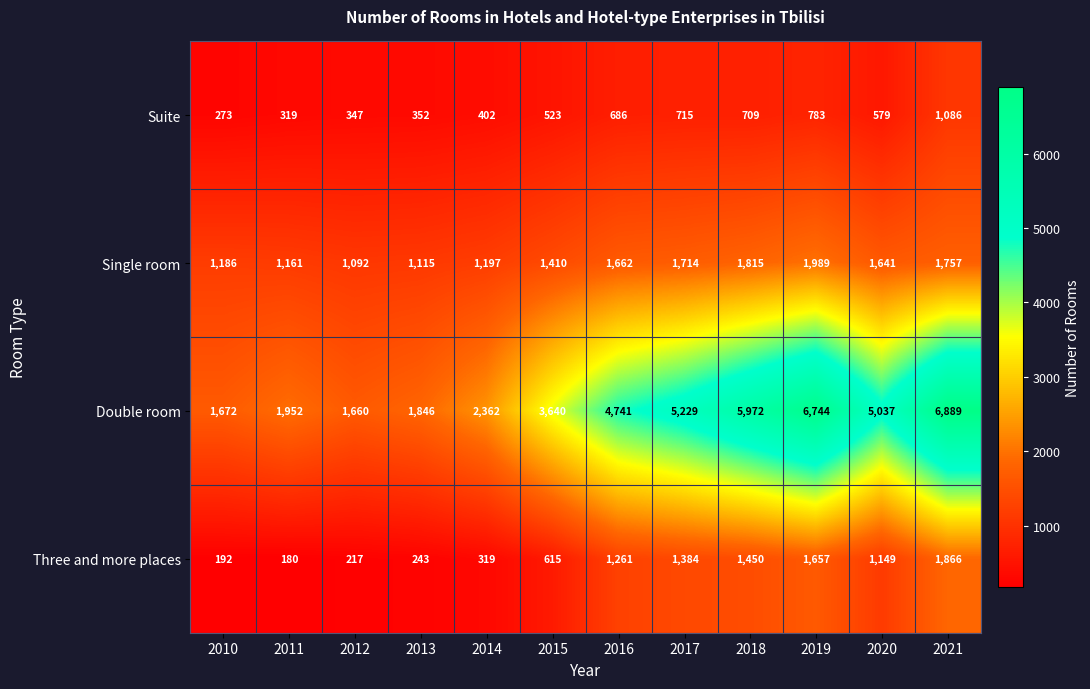

Rank the series at 2015 from highest to lowest value.

Double room, Single room, Three and more places, Suite